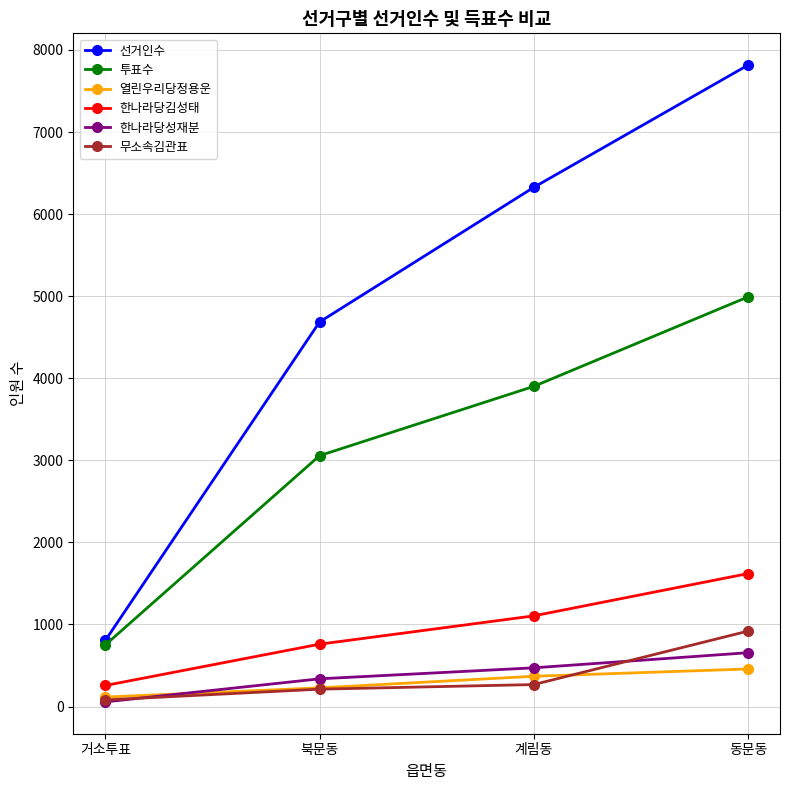

Does the chart display data point markers on the line(s)?

Yes